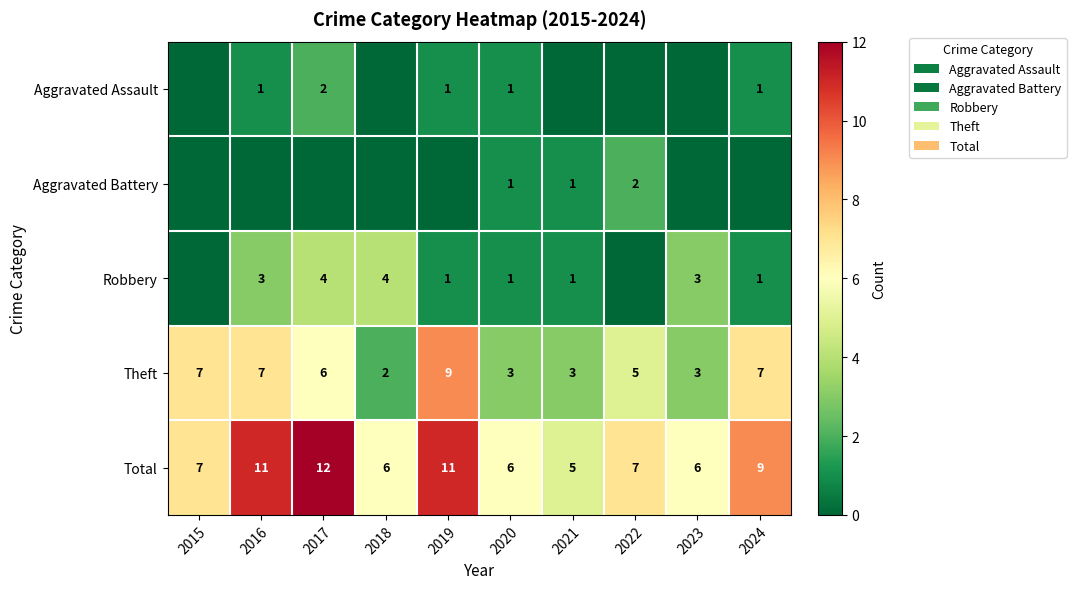

How many Theft values are between 3 and 7?

8